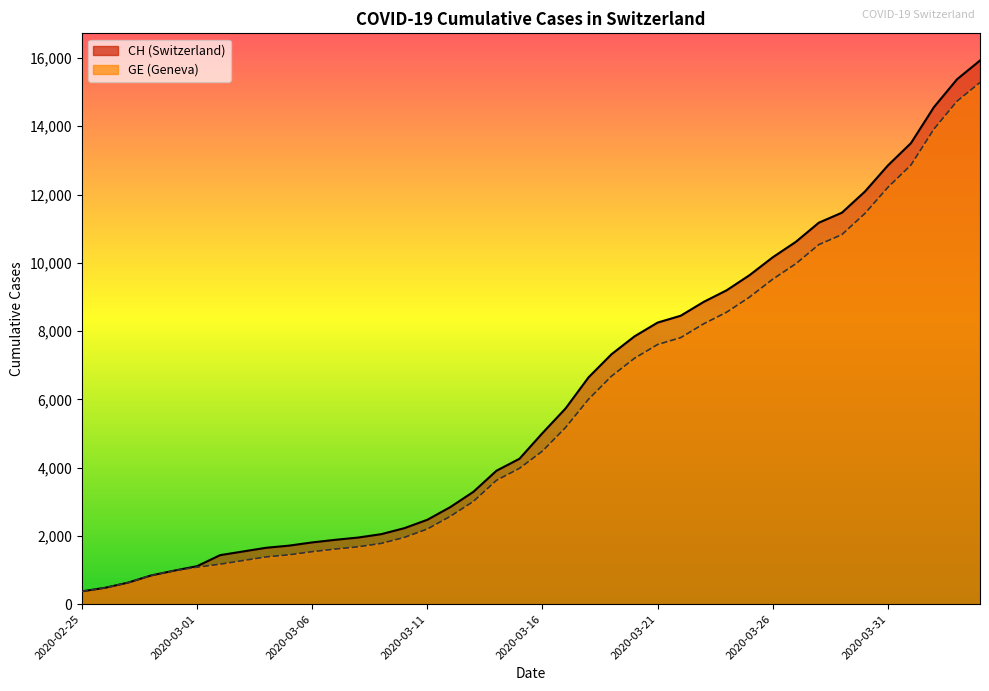

Reading left to right, what are all the values shown in this chart?

CH: 2020-02-25=375	2020-02-26=479	2020-02-27=630	2020-02-28=840	2020-02-29=981	2020-03-01=1113	2020-03-02=1436	2020-03-03=1544	2020-03-04=1652	2020-03-05=1715	2020-03-06=1809	2020-03-07=1885	2020-03-08=1952	2020-03-09=2051	2020-03-10=2226	2020-03-11=2472	2020-03-12=2845	2020-03-13=3291	2020-03-14=3908	2020-03-15=4259	2020-03-16=5012	2020-03-17=5731	2020-03-18=6644	2020-03-19=7323	2020-03-20=7847	2020-03-21=8249	2020-03-22=8449	2020-03-23=8855	2020-03-24=9196	2020-03-25=9642	2020-03-26=10162	2020-03-27=10613	2020-03-28=11175	2020-03-29=11467	2020-03-30=12086	2020-03-31=12852	2020-04-01=13505	2020-04-02=14561	2020-04-03=15375	2020-04-04=15926
GE: 2020-02-25=375	2020-02-26=479	2020-02-27=630	2020-02-28=840	2020-02-29=981	2020-03-01=1083	2020-03-02=1171	2020-03-03=1278	2020-03-04=1384	2020-03-05=1447	2020-03-06=1538	2020-03-07=1614	2020-03-08=1681	2020-03-09=1780	2020-03-10=1955	2020-03-11=2201	2020-03-12=2574	2020-03-13=3010	2020-03-14=3627	2020-03-15=3978	2020-03-16=4485	2020-03-17=5174	2020-03-18=6002	2020-03-19=6681	2020-03-20=7205	2020-03-21=7607	2020-03-22=7807	2020-03-23=8213	2020-03-24=8554	2020-03-25=9000	2020-03-26=9520	2020-03-27=9971	2020-03-28=10533	2020-03-29=10825	2020-03-30=11444	2020-03-31=12210	2020-04-01=12863	2020-04-02=13919	2020-04-03=14733	2020-04-04=15284